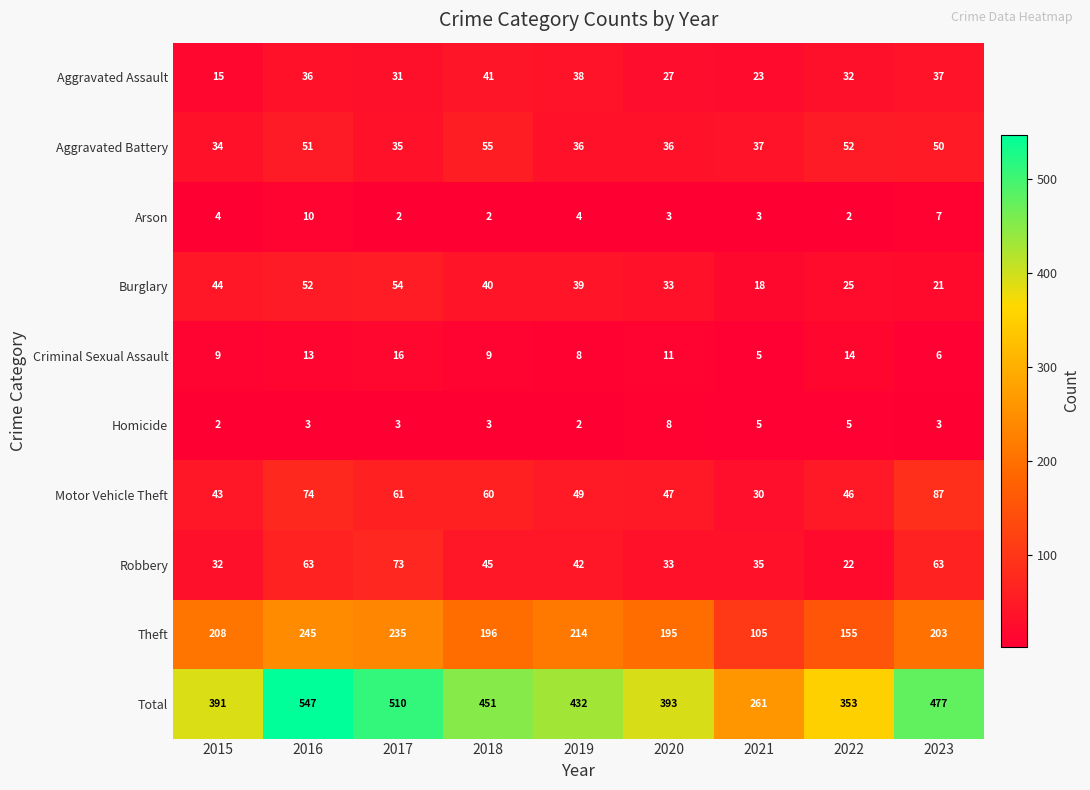

The value of Total at 2017 is 510. True or false?

True